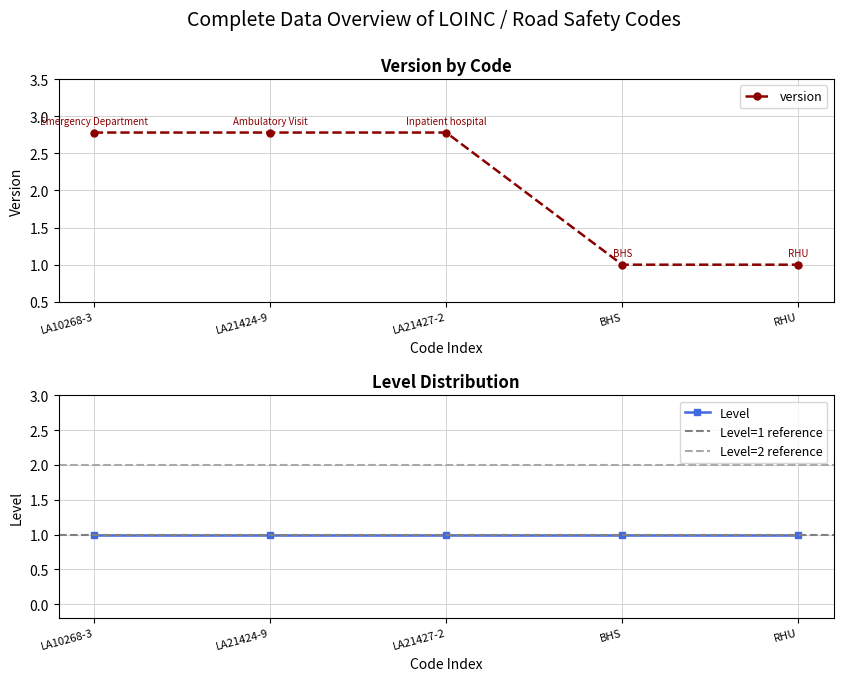

What is the sum of the values at BHS and LA21427-2?

3.8